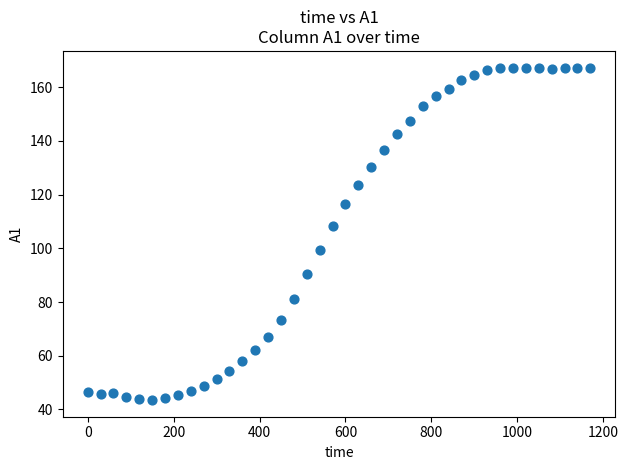

What Y value in the scatter plot is closest to 105?

108.5